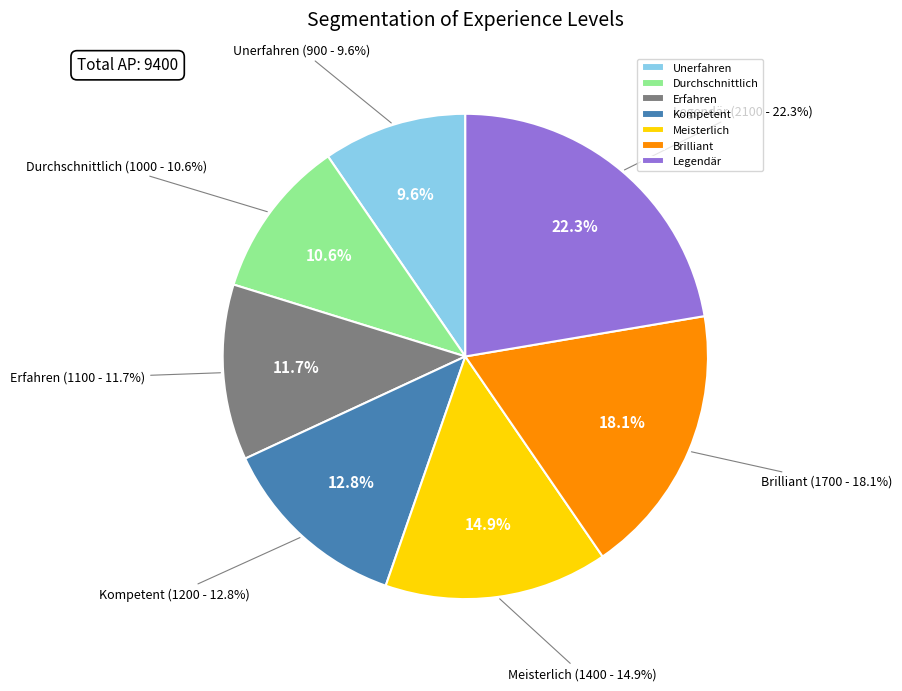

Count the number of slices in the pie.

7